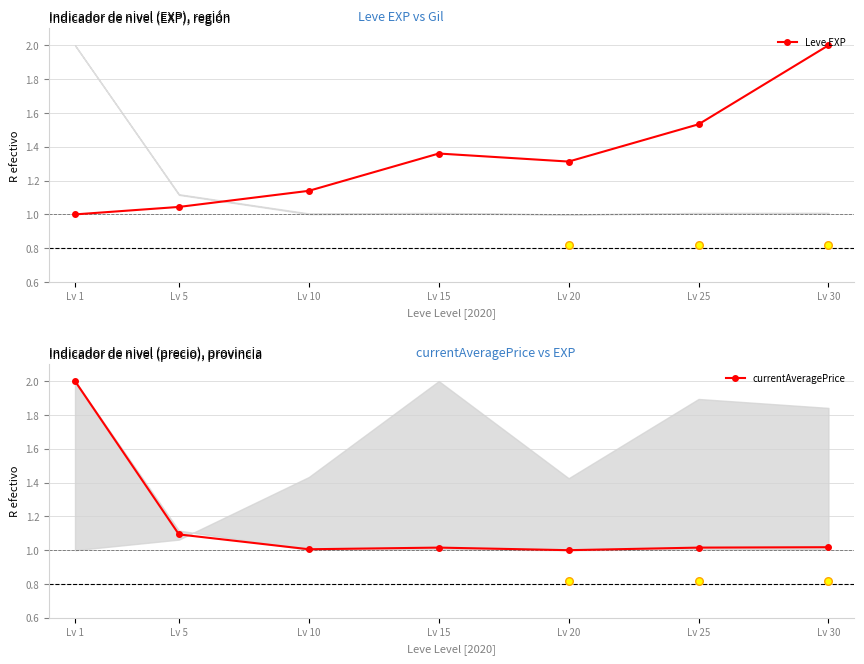

At which category is the sum across all series the highest?

Lv 30